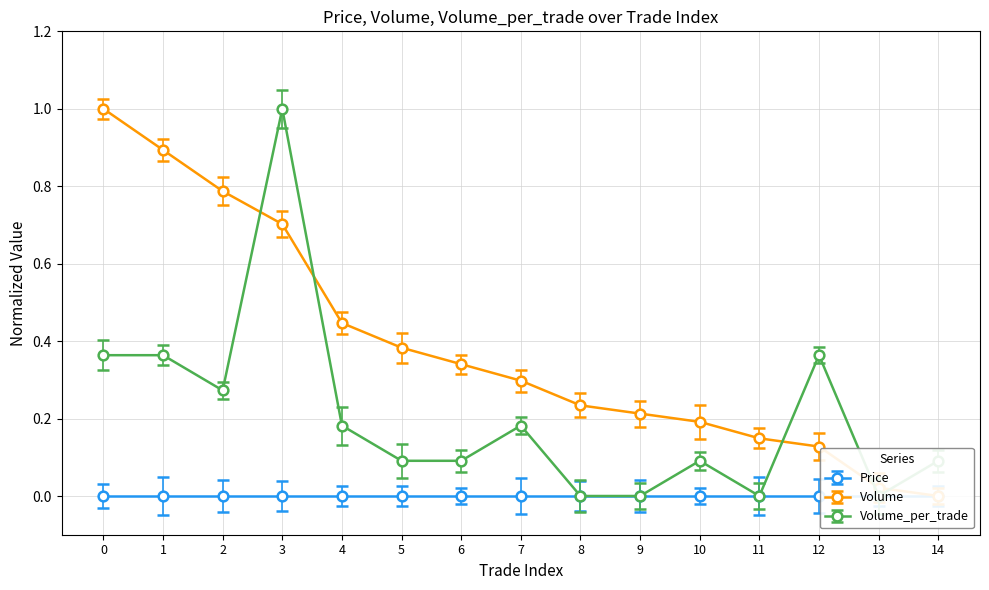

Is it true that Volume_per_trade equals 0.0 at 9?

True